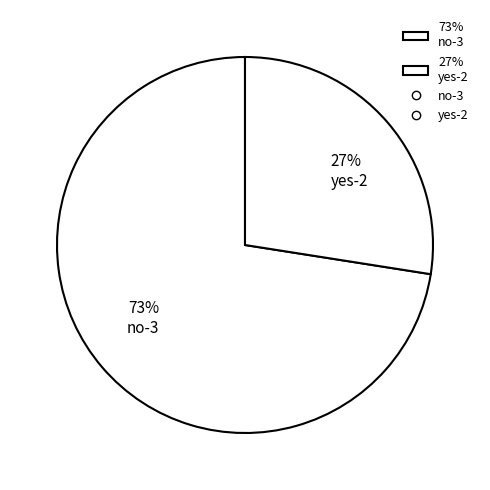

Which slice represents more than half of the pie?

73% no-3